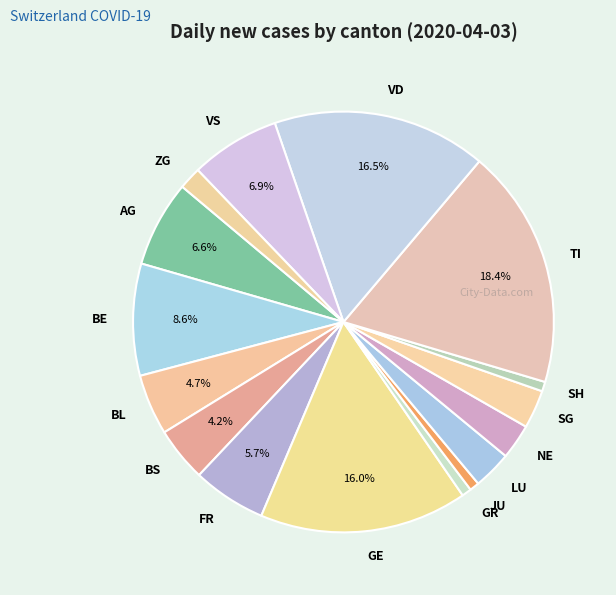

Which slice is the largest?

TI